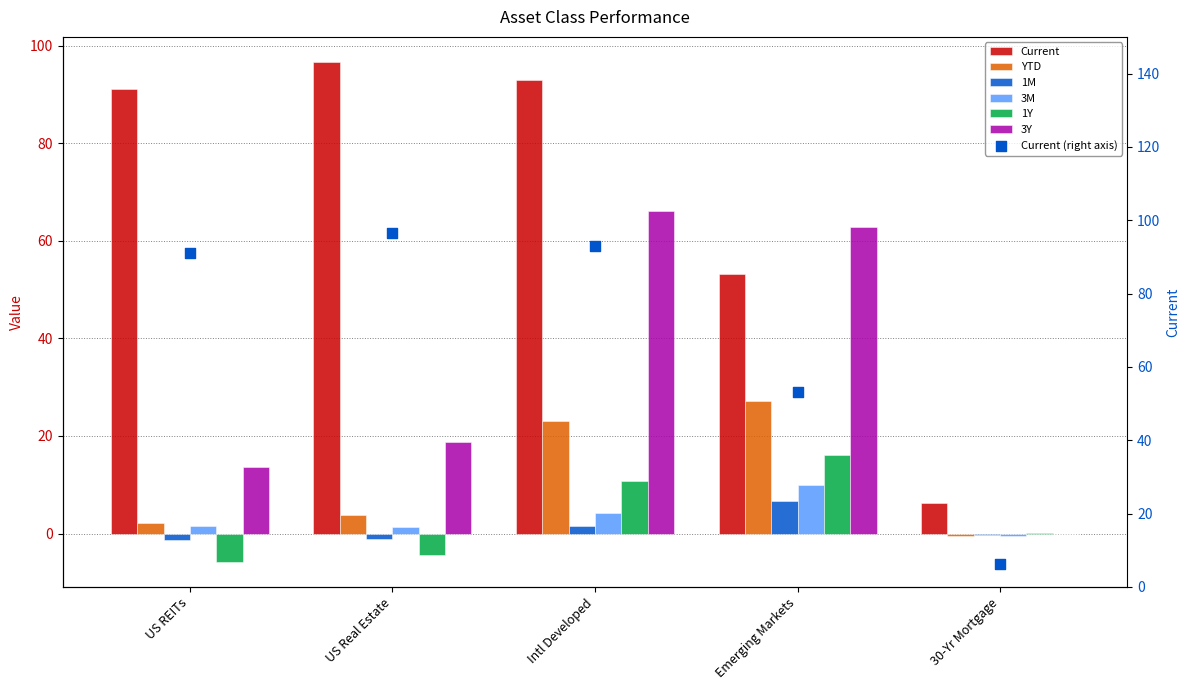

Which series contains the highest Y value?

Current